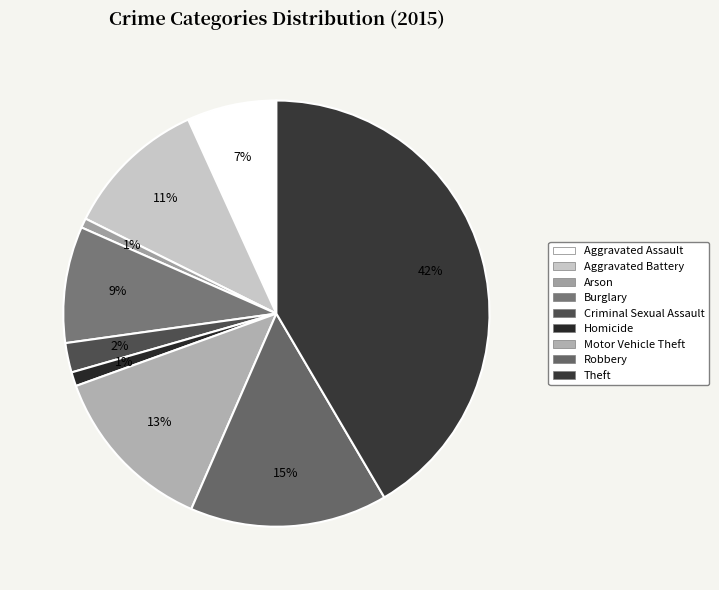

Count the number of slices in the pie.

9